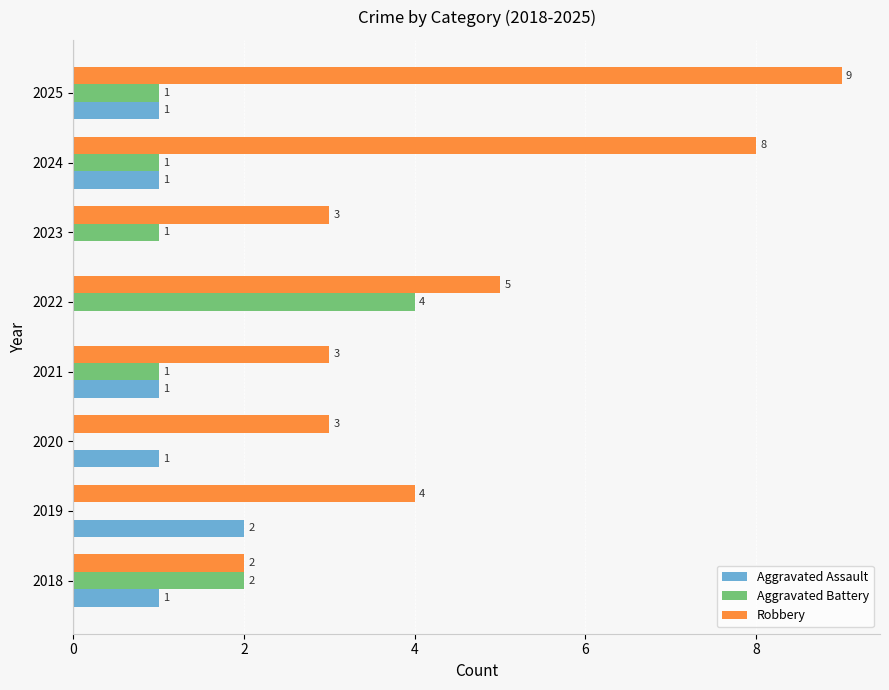

Which series changed the most between 2023 and 2025?

Robbery